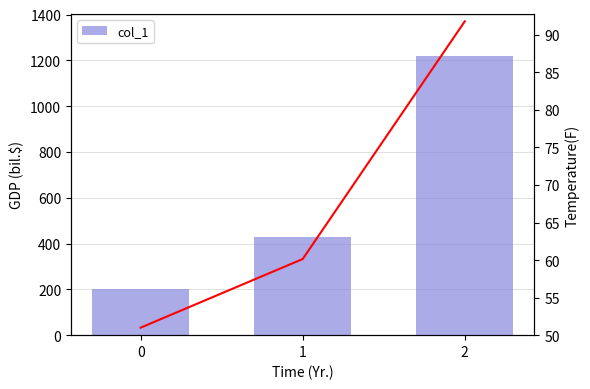

What is the total value across all series at 1?

488.7